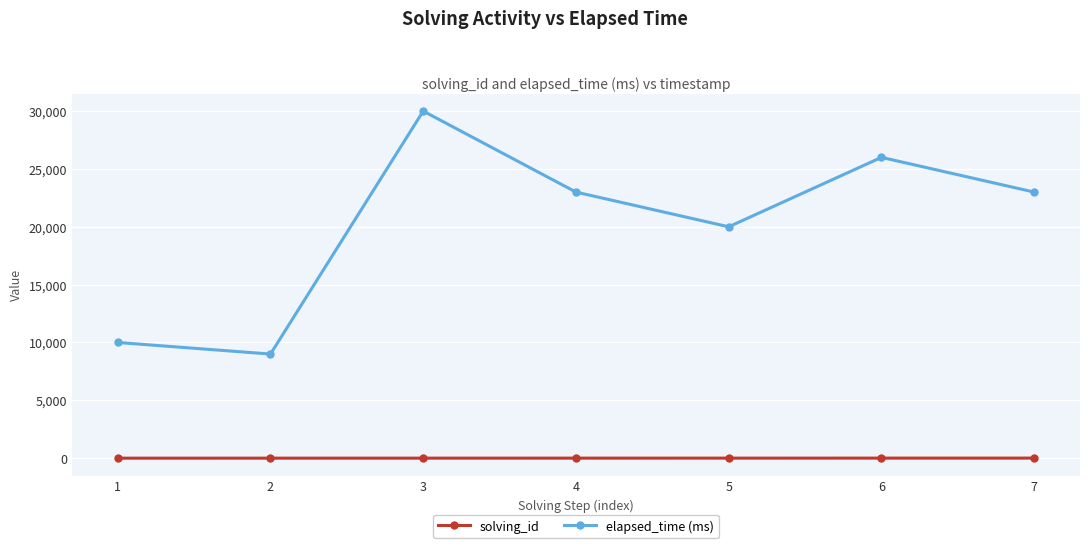

What is the difference between the maximum and minimum values in the elapsed_time (ms) series?

21000